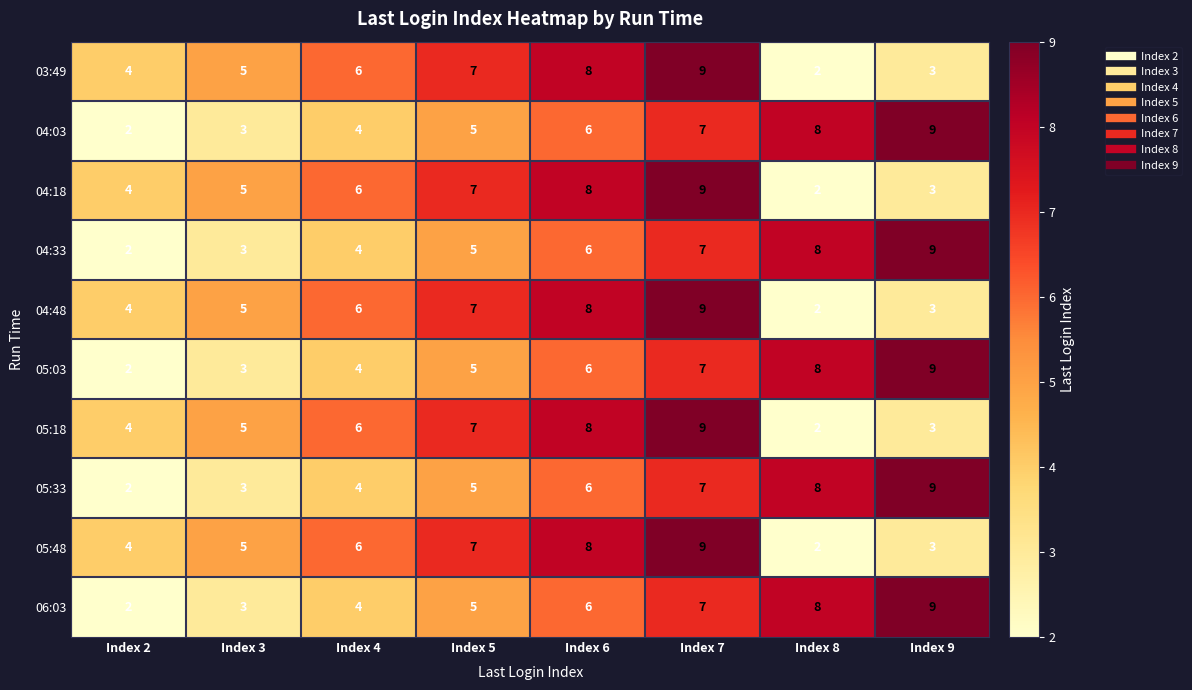

What is the spread (max minus min) of values at Index 8?

6